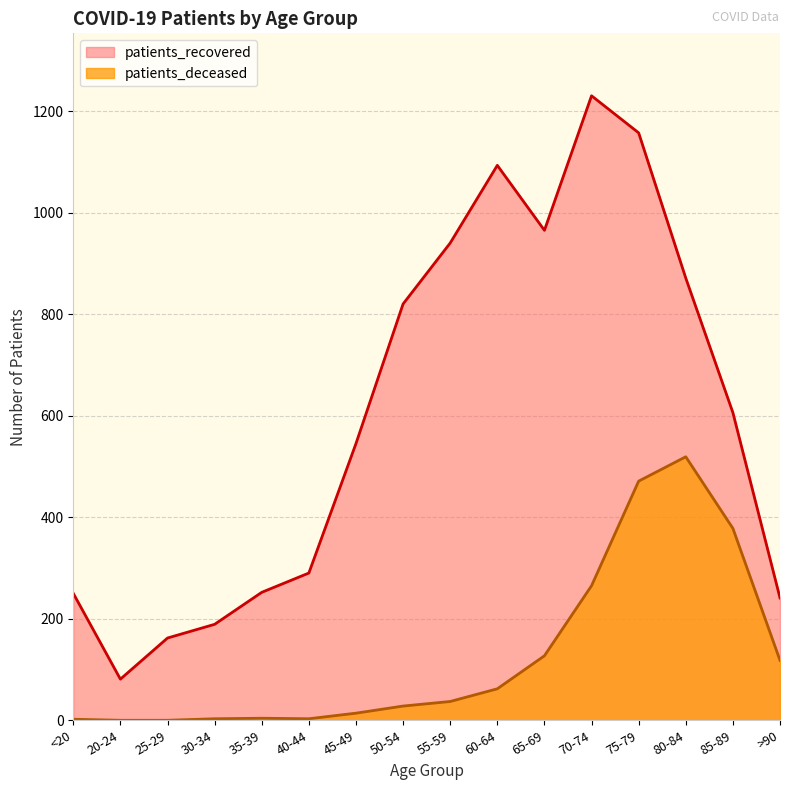

True or false: patients_recovered and patients_deceased intersect in this chart.

False